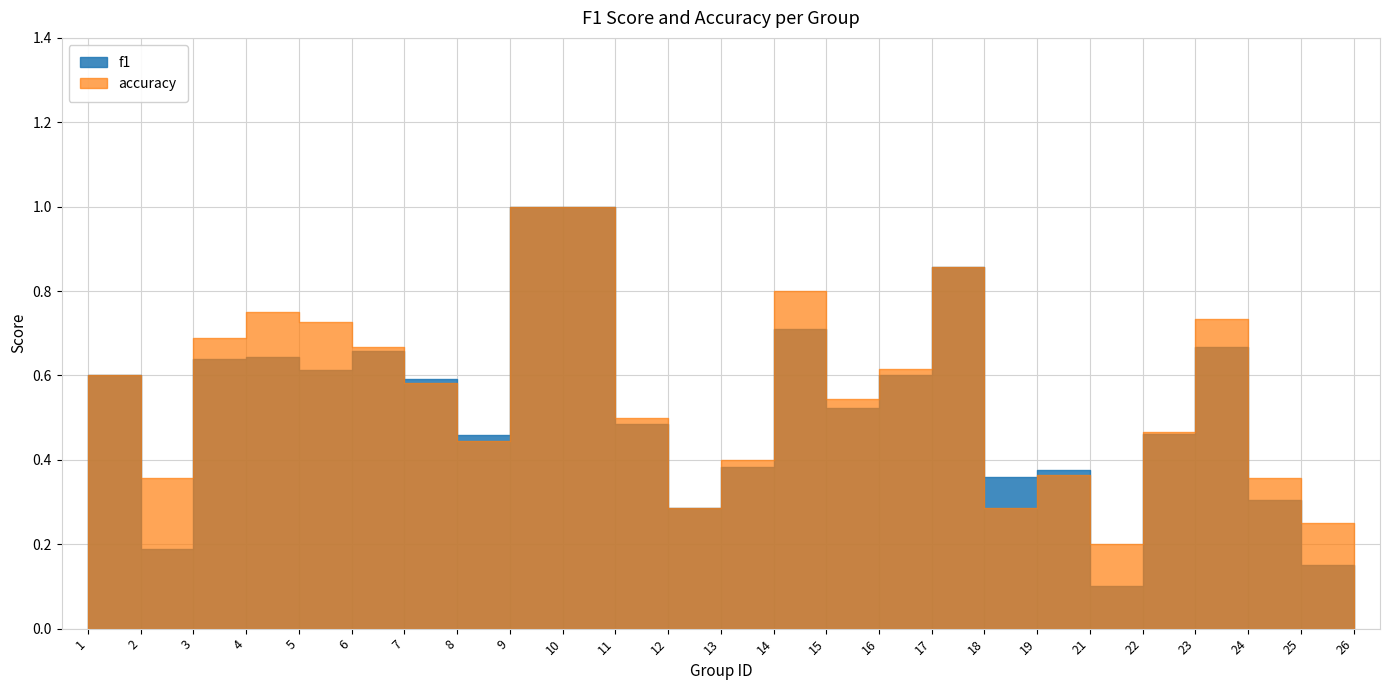

Where is f1 nearest to the value 0?

22